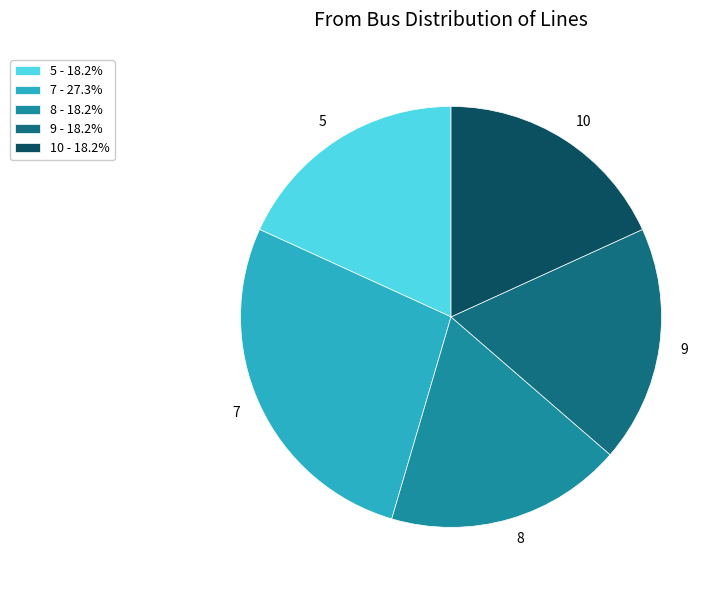

Do 10 - 18.2% and 5 - 18.2% together represent more than half of the pie?

No